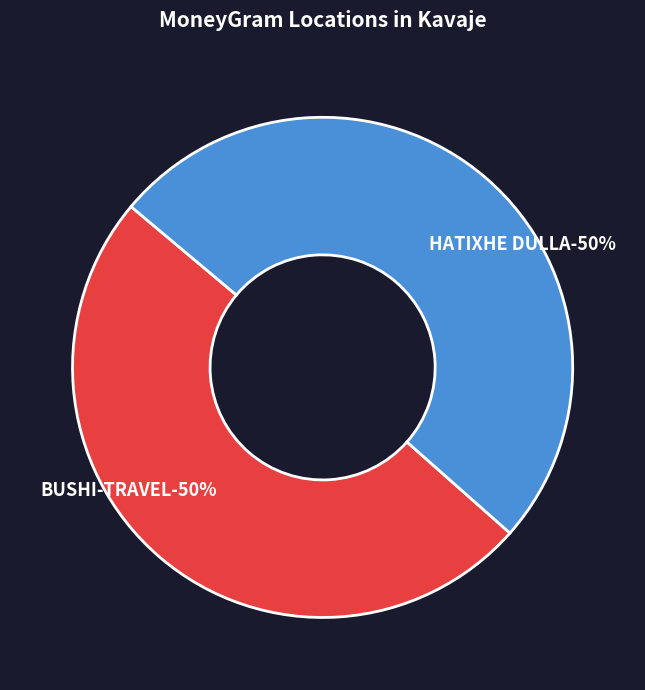

To the nearest percent, what percentage of the pie is BUSHI-TRAVEL?

50%